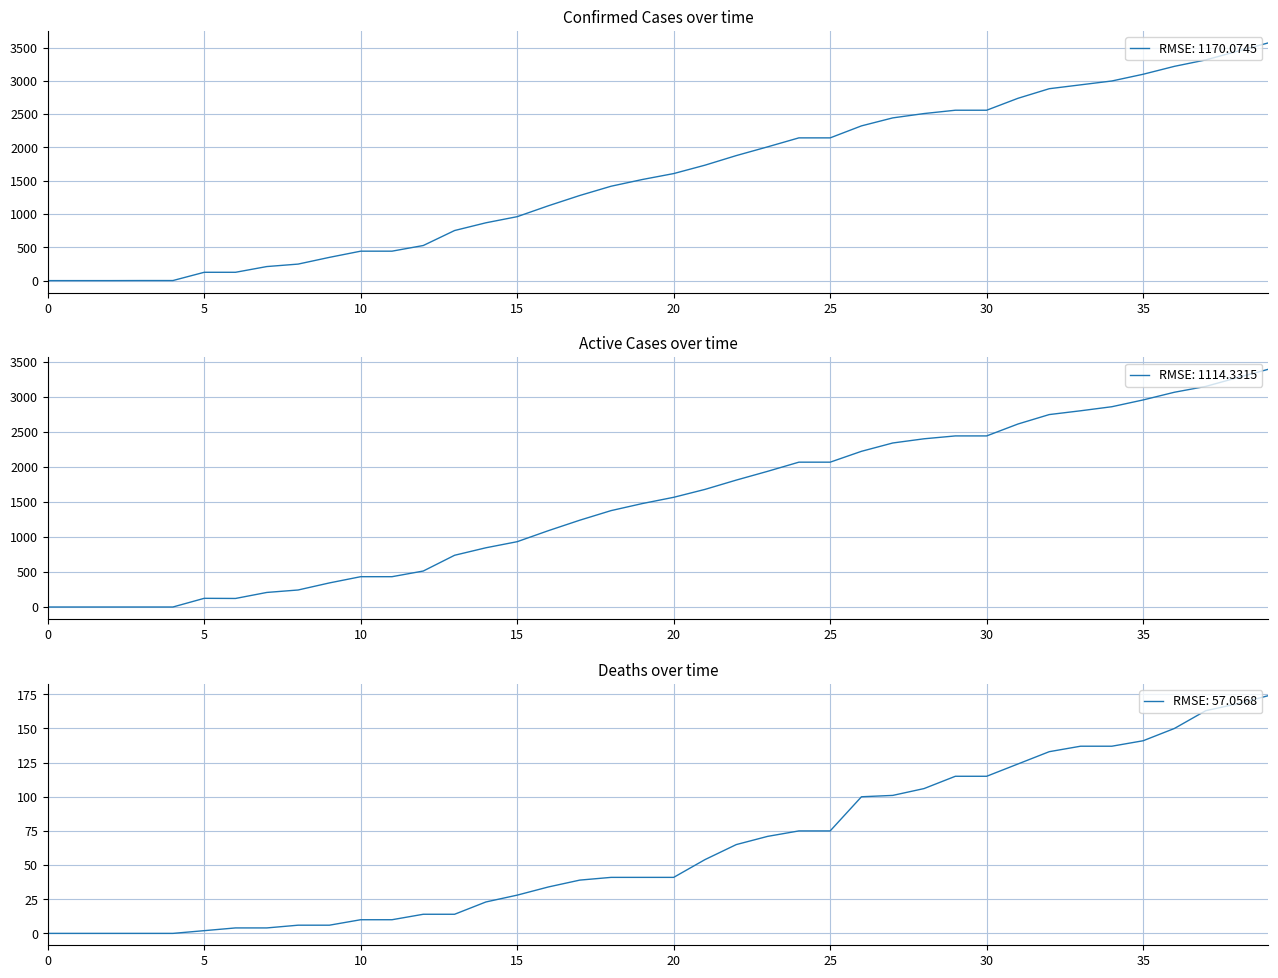

At how many categories does at least one series exceed 2278?

14